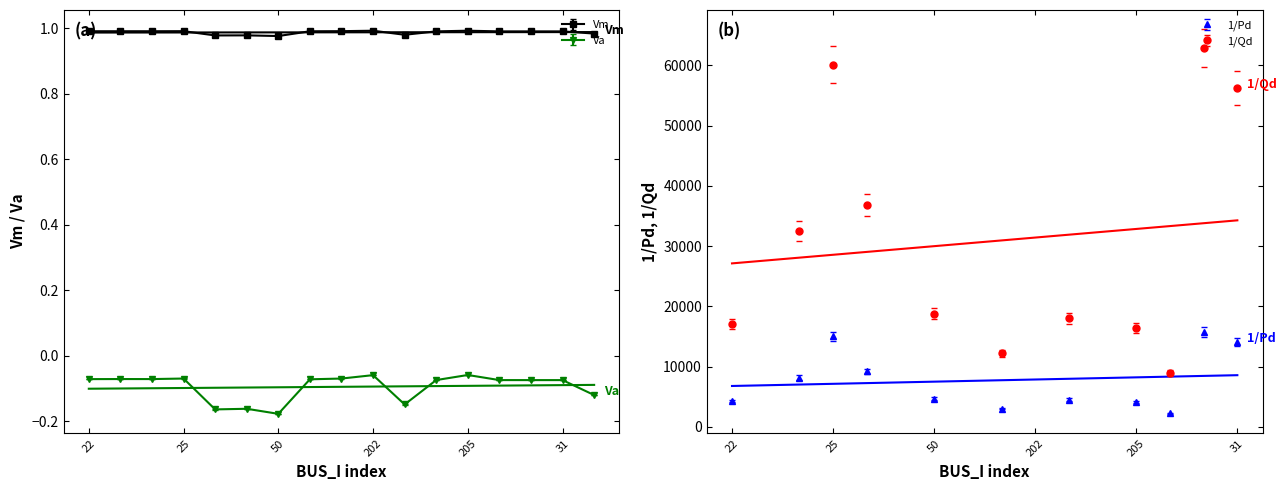

Reading left to right, extract all data points from this chart.

Vm: 22=1.0	23=1.0	24=1.0	25=1.0	206=1.0	207=1.0	50=1.0	26=1.0	27=1.0	202=1.0	83=1.0	28=1.0	205=1.0	29=1.0	30=1.0	31=1.0	38=1.0
Va: 22=-0.1	23=-0.1	24=-0.1	25=-0.1	206=-0.2	207=-0.2	50=-0.2	26=-0.1	27=-0.1	202=-0.1	83=-0.1	28=-0.1	205=-0.1	29=-0.1	30=-0.1	31=-0.1	38=-0.1